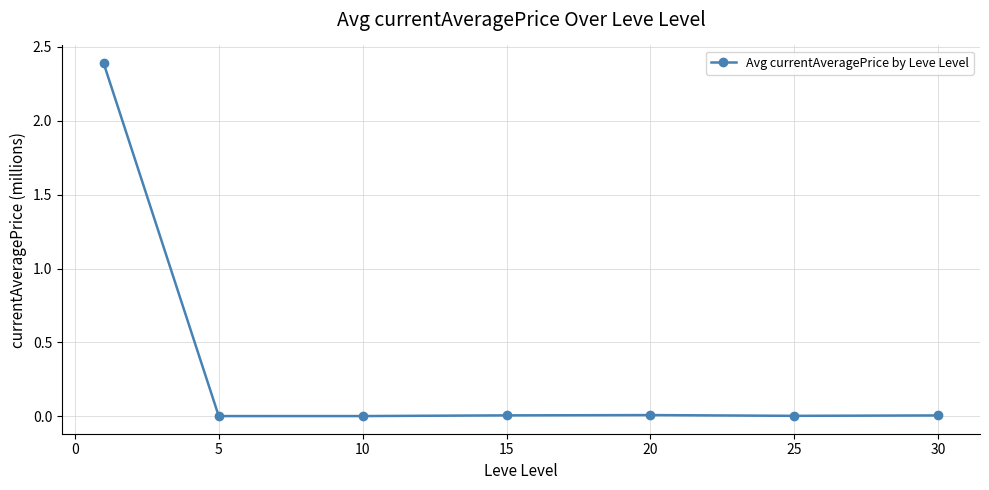

What is the sum of all values?

2.4